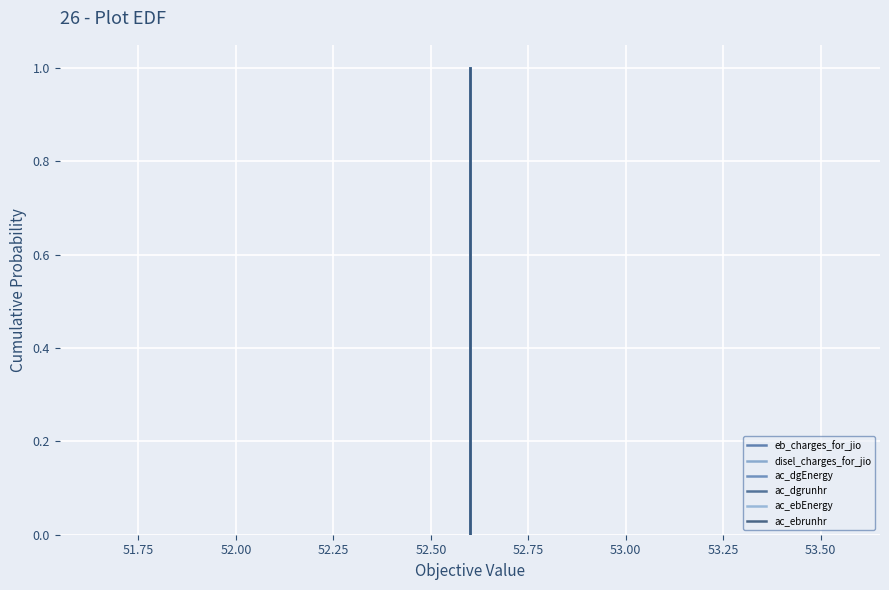

Count the ac_ebrunhr values in the range 0 to 1.

3